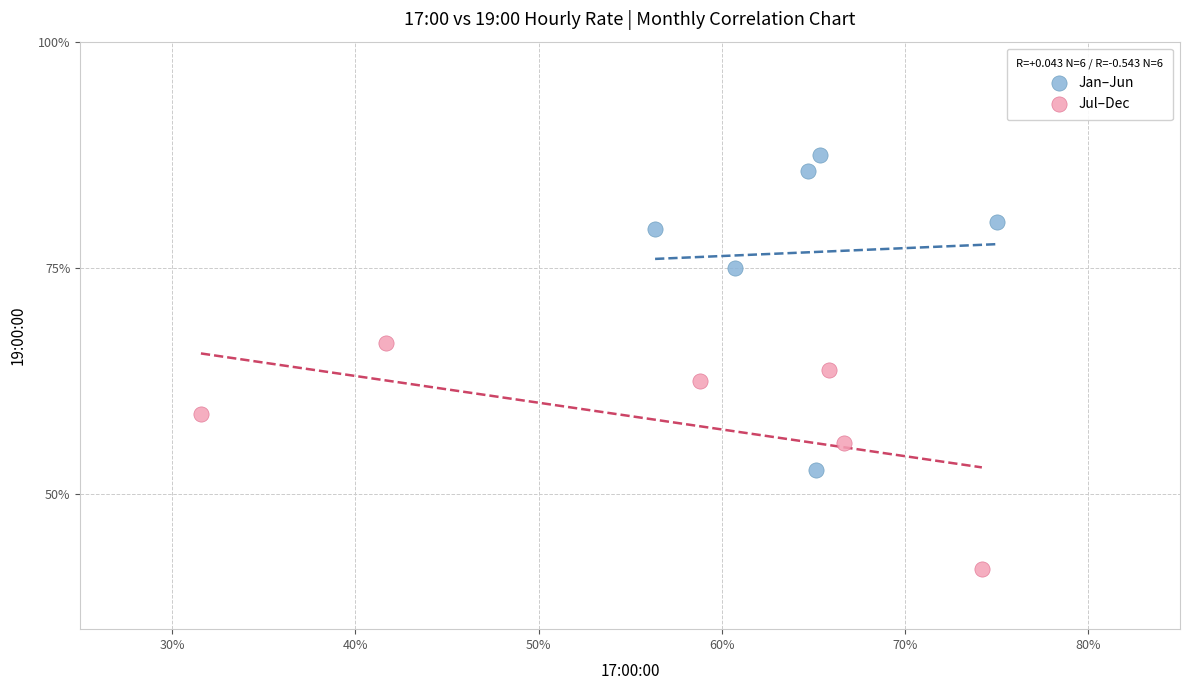

Which series has the widest spread of Y values?

Jan–Jun